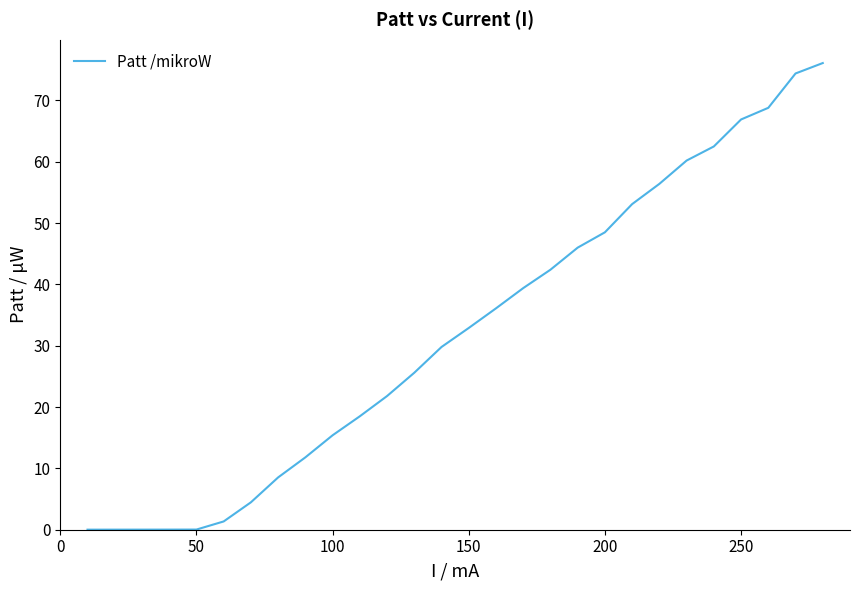

What is the difference between the maximum and minimum values?

76.1